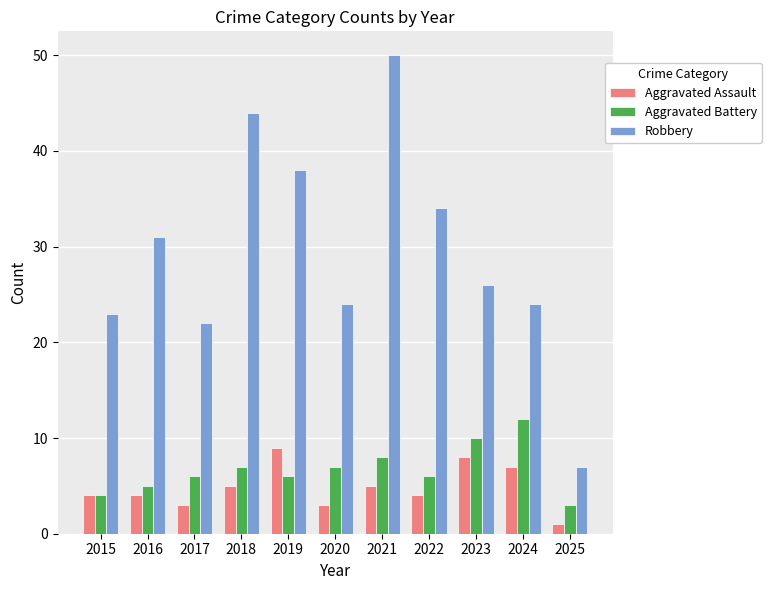

Reading right to left, what are all the values shown in this chart?

Aggravated Assault: 2025=1	2024=7	2023=8	2022=4	2021=5	2020=3	2019=9	2018=5	2017=3	2016=4	2015=4
Aggravated Battery: 2025=3	2024=12	2023=10	2022=6	2021=8	2020=7	2019=6	2018=7	2017=6	2016=5	2015=4
Robbery: 2025=7	2024=24	2023=26	2022=34	2021=50	2020=24	2019=38	2018=44	2017=22	2016=31	2015=23